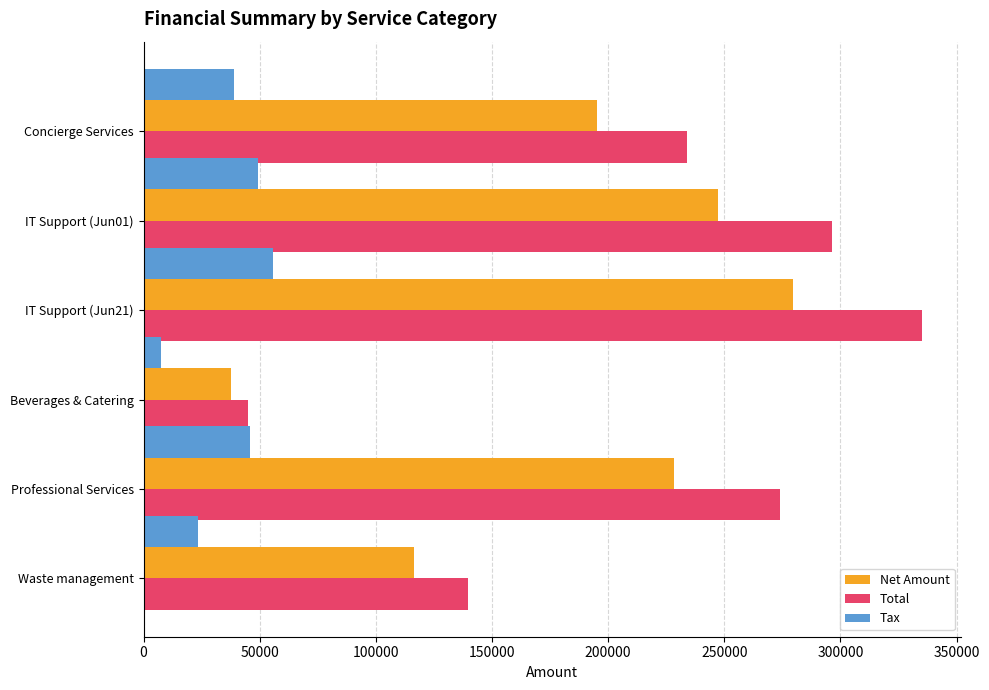

List the labels in order of Tax value, largest first.

IT Support (Jun21), IT Support (Jun01), Professional Services, Concierge Services, Waste management, Beverages & Catering